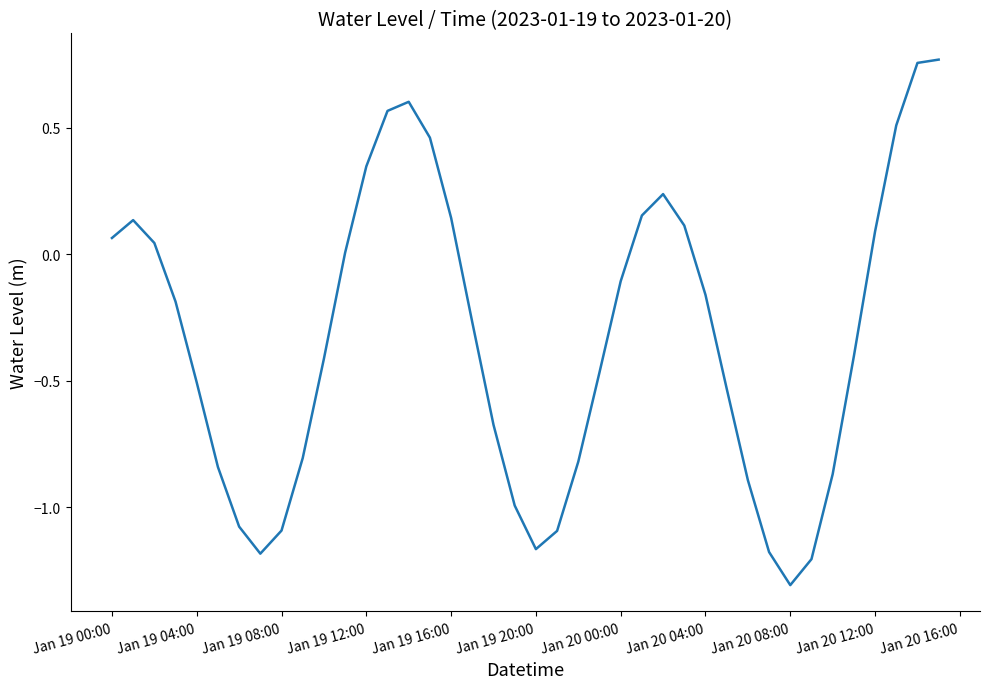

What is the smallest value displayed?

-1.3